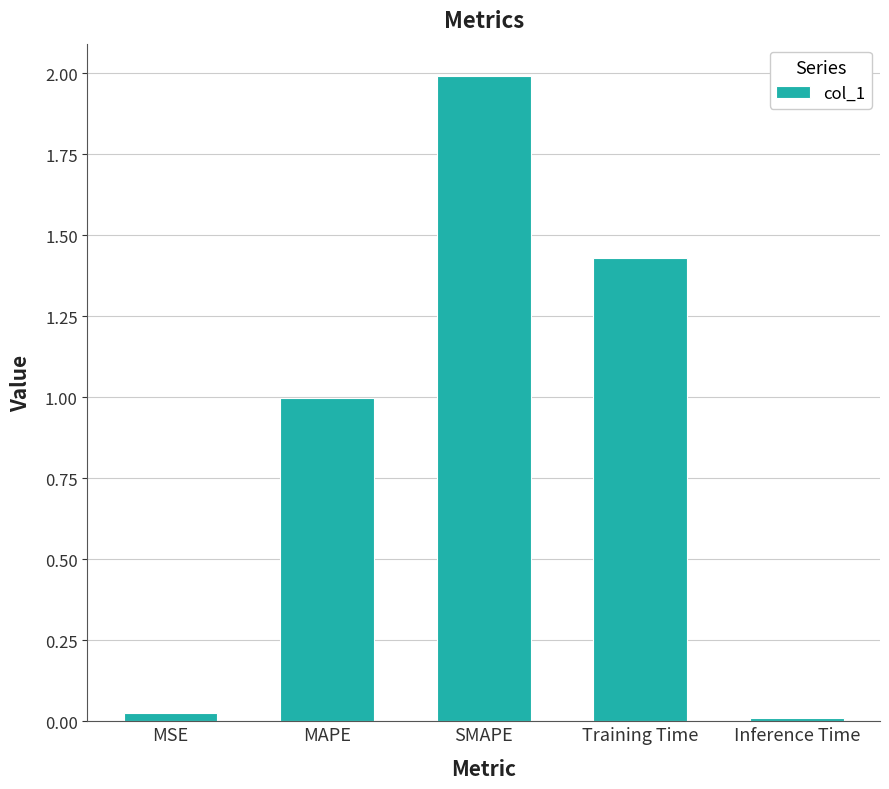

Are the bars grouped side by side (vs. stacked)?

No